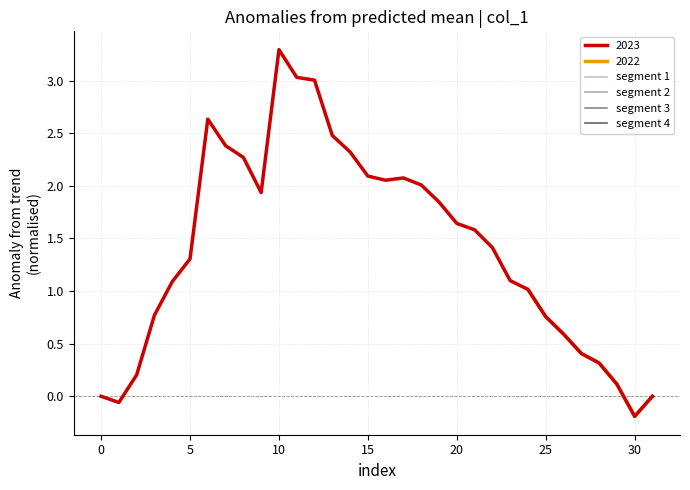

True or false: segment 1 and segment 3 cross at least once.

True